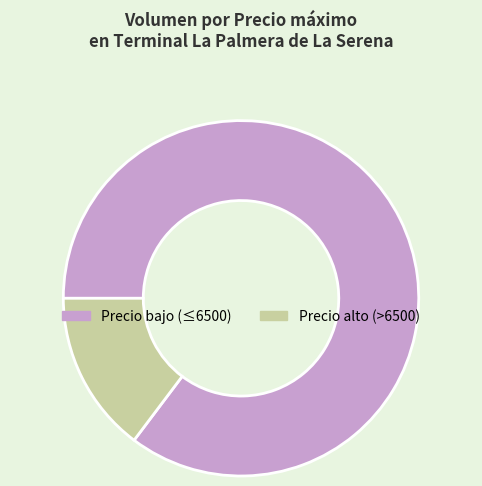

Count the number of slices in the pie.

2